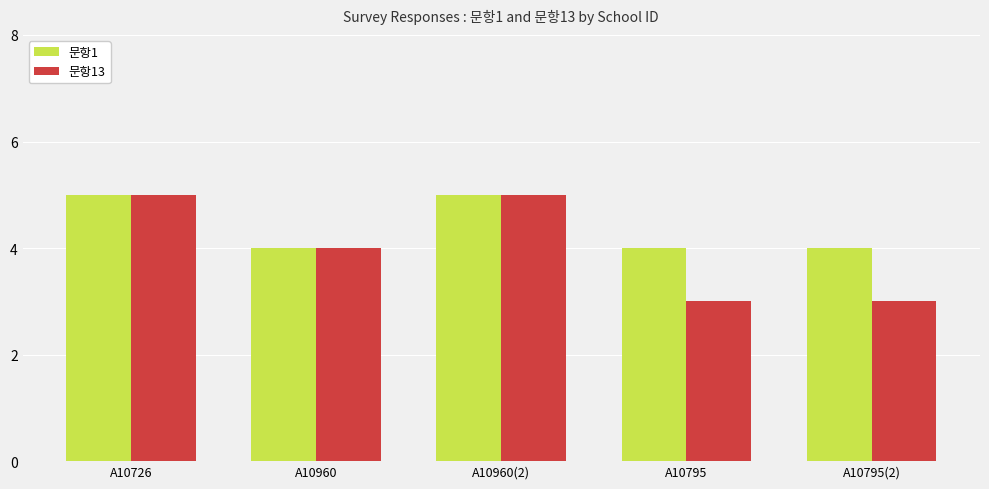

Read the 문항1 value at A10795(2).

4